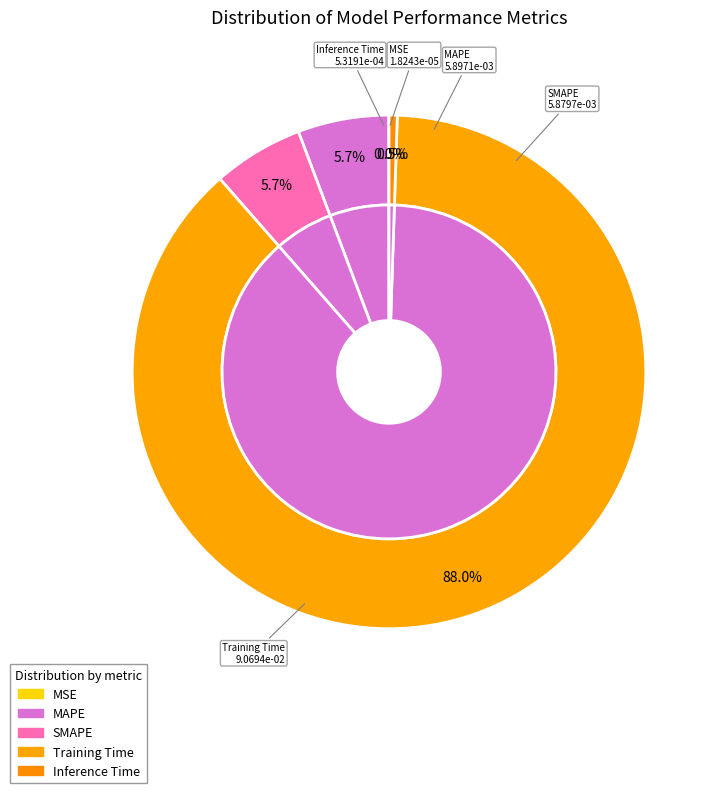

Which slice is the smallest?

MSE